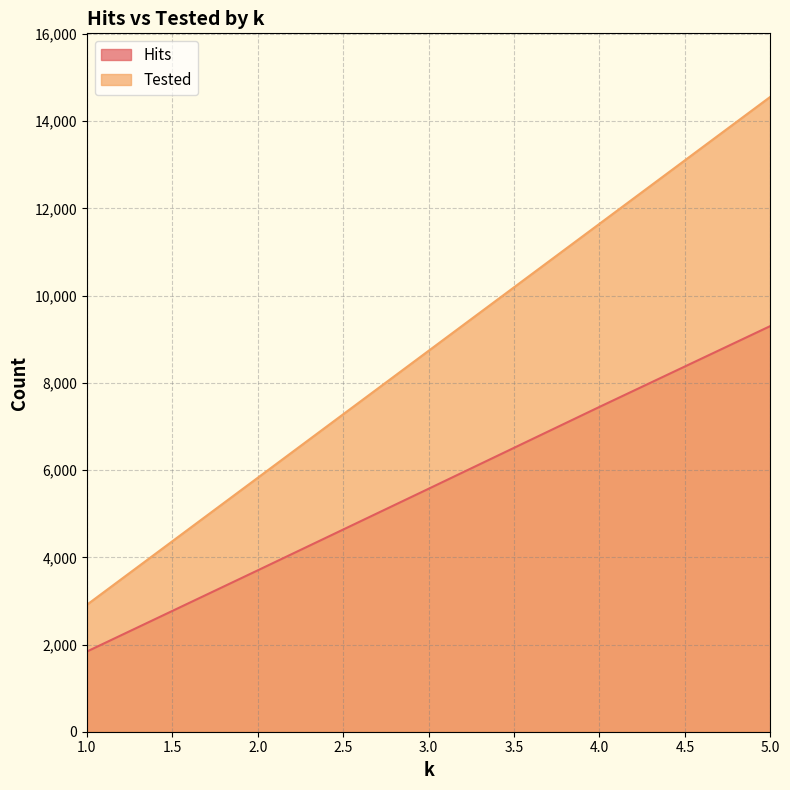

What is the sum of the Hits values at 2.0 and 1.0?

5540